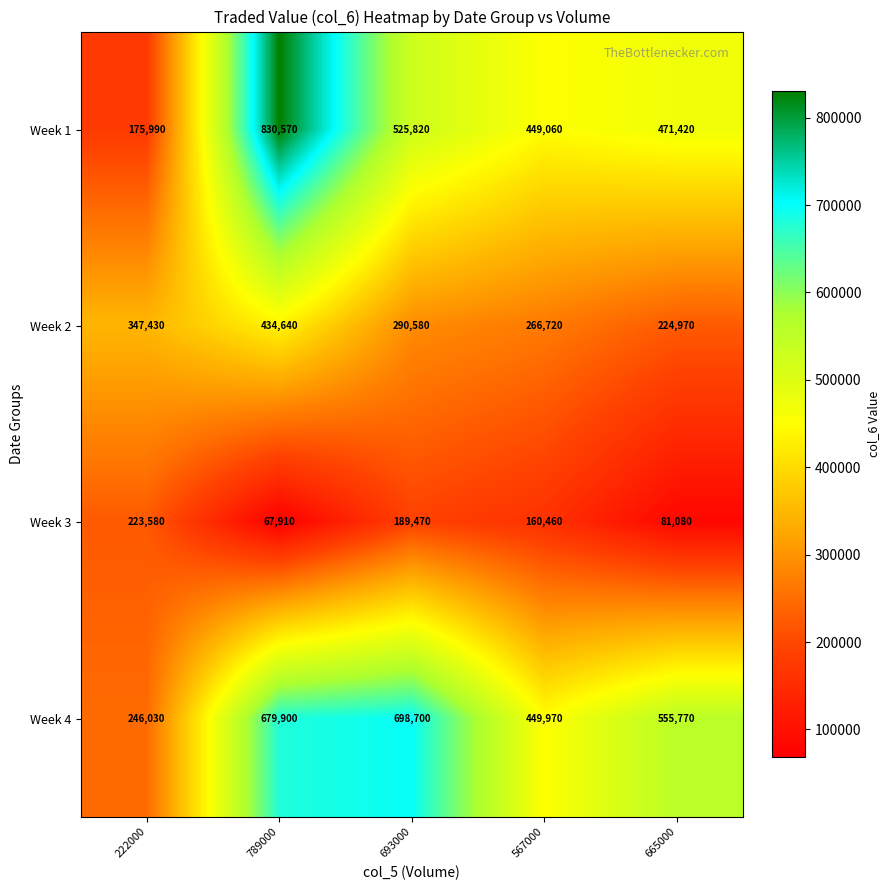

Which series has the largest range (max minus min)?

Week 1